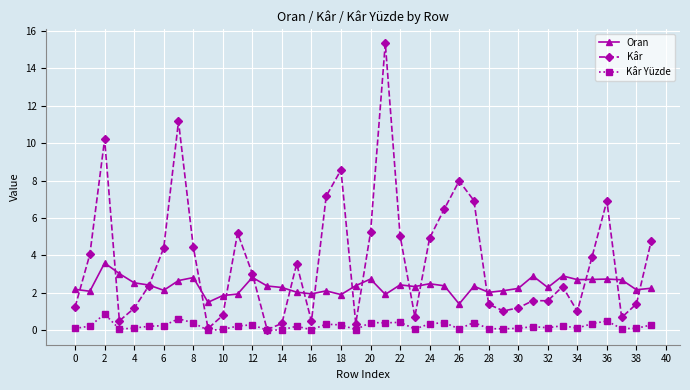

Which series has the largest total across all categories?

Kâr